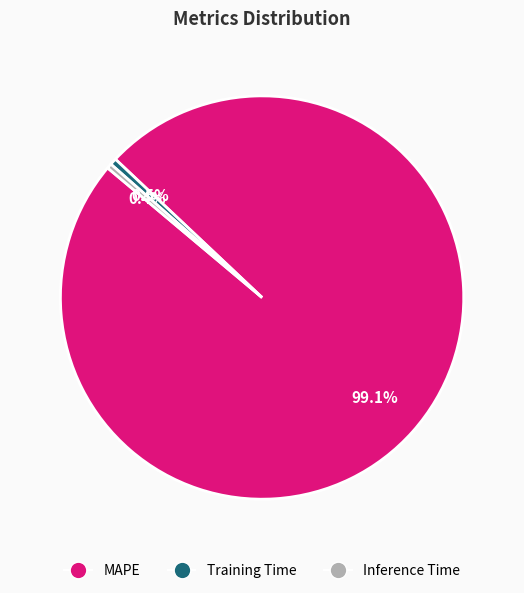

Is there any slice that represents more than half of the pie?

Yes